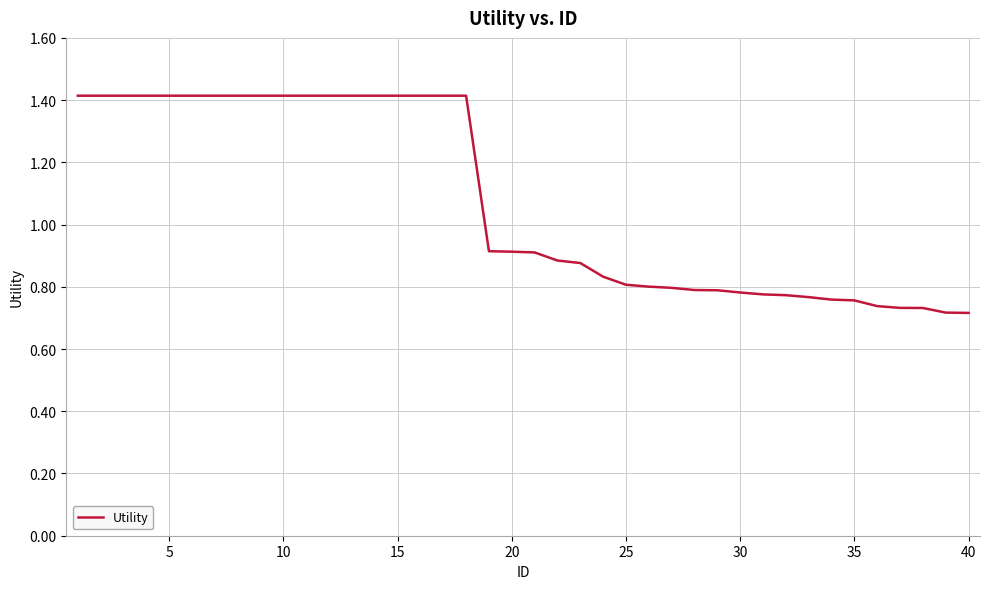

What is the average value?

1.1